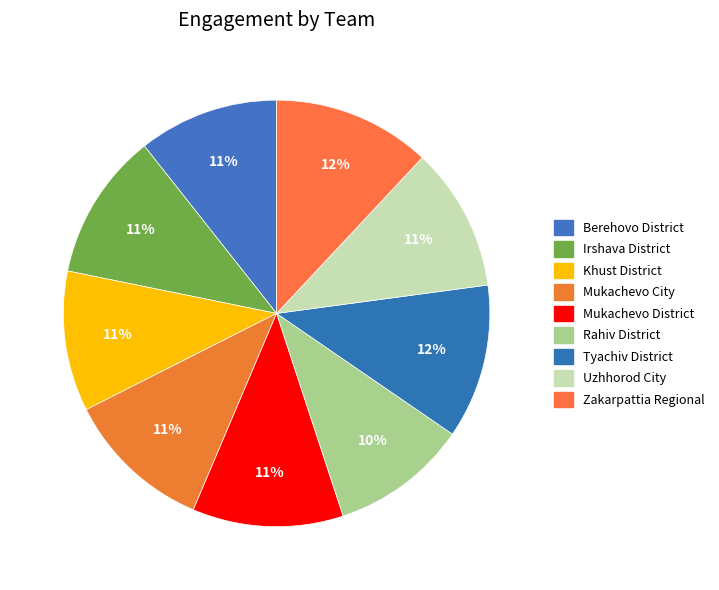

Count the number of slices in the pie.

9